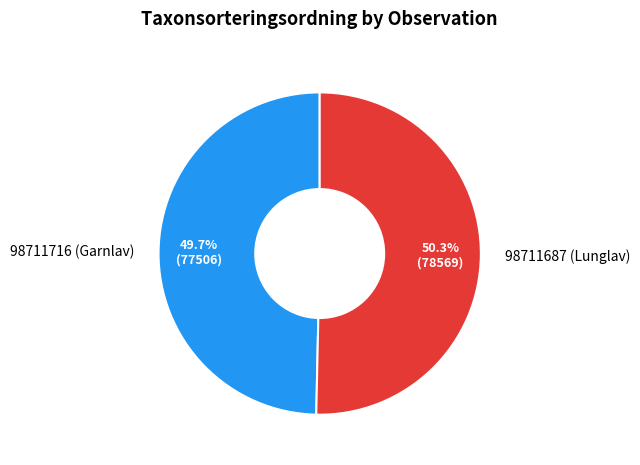

What is the largest slice in the pie chart?

98711687 (Lunglav)